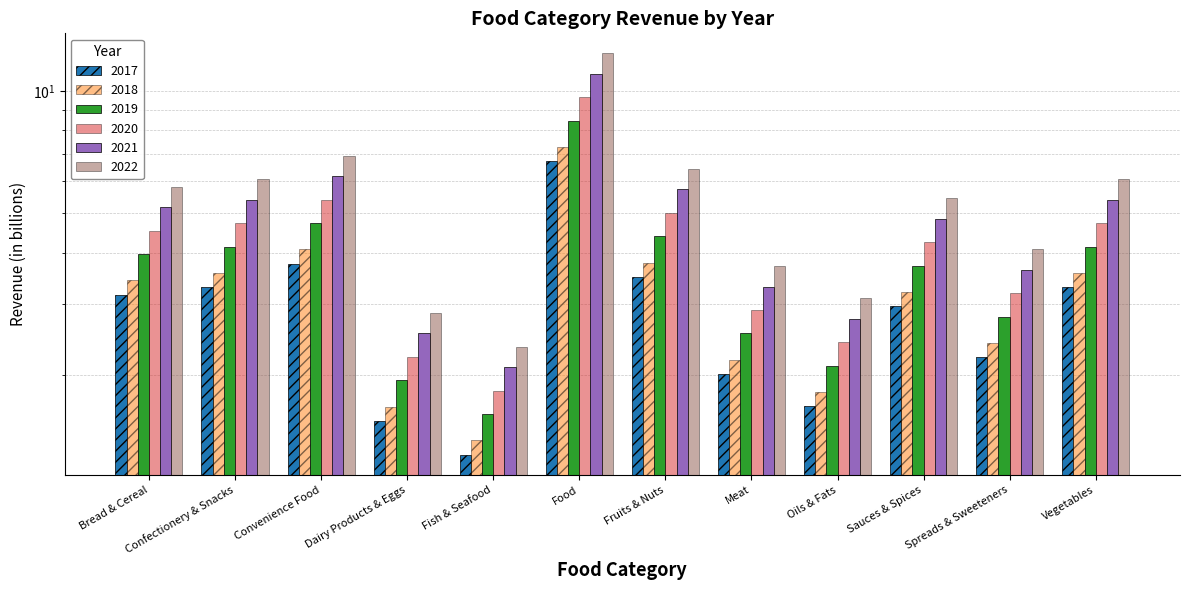

What is the total value across all series at Confectionery & Snacks?

27.2